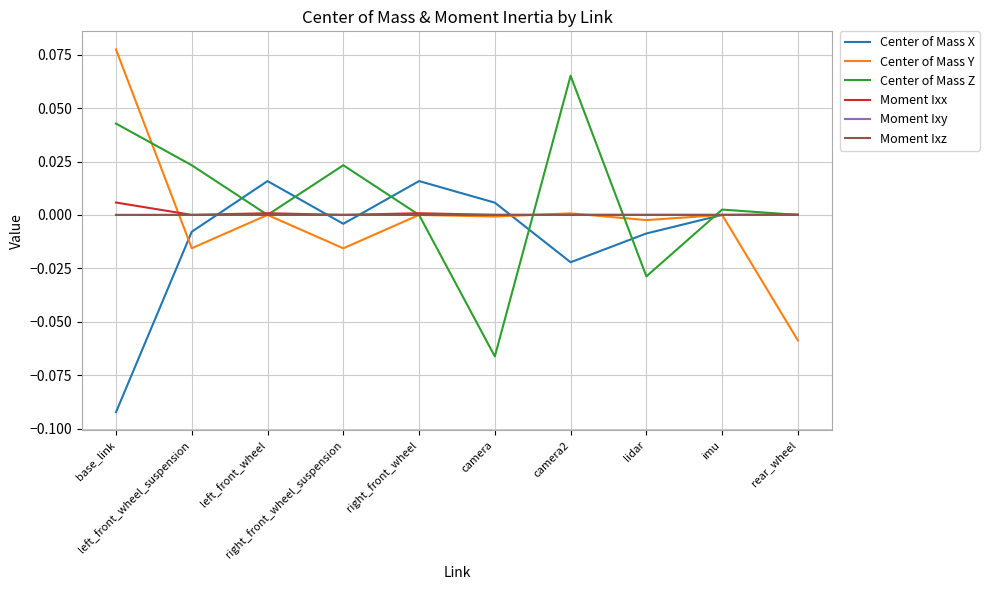

At imu, list the series in order from largest to smallest.

Center of Mass Z, Moment Ixx, Center of Mass Y, Center of Mass X, Moment Ixz, Moment Ixy